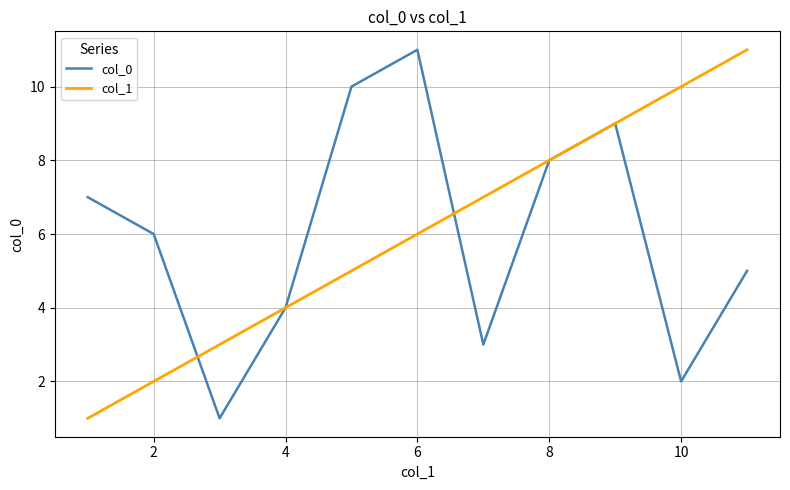

What is the greatest value displayed?

11